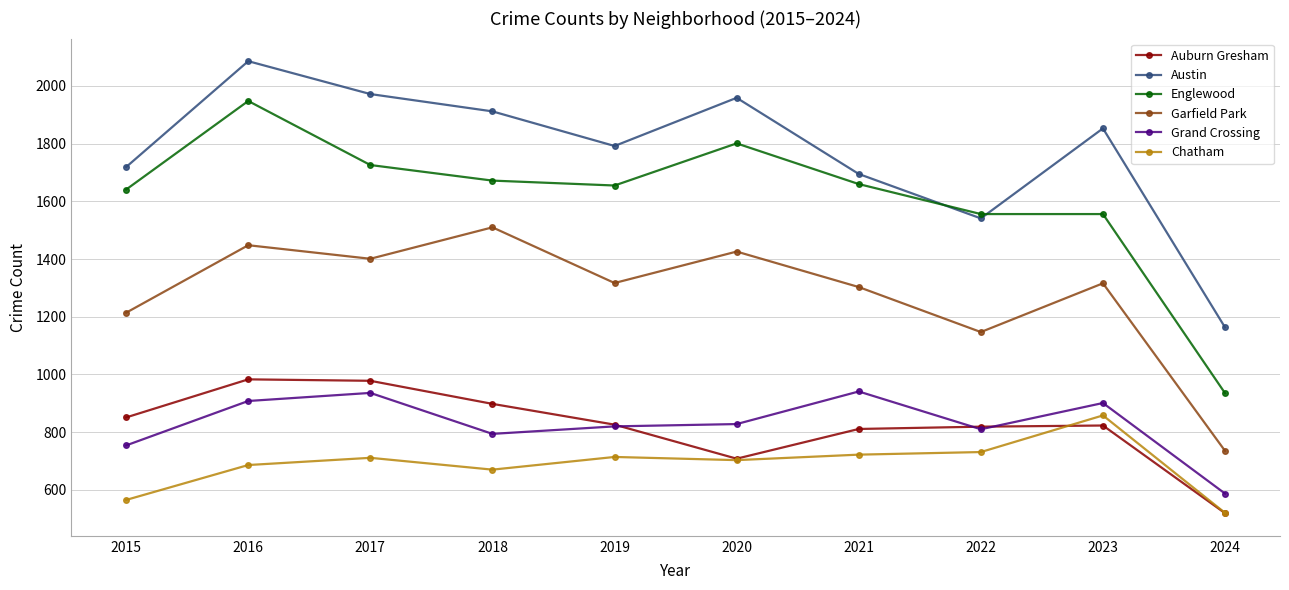

Does the chart display data point markers on the line(s)?

Yes